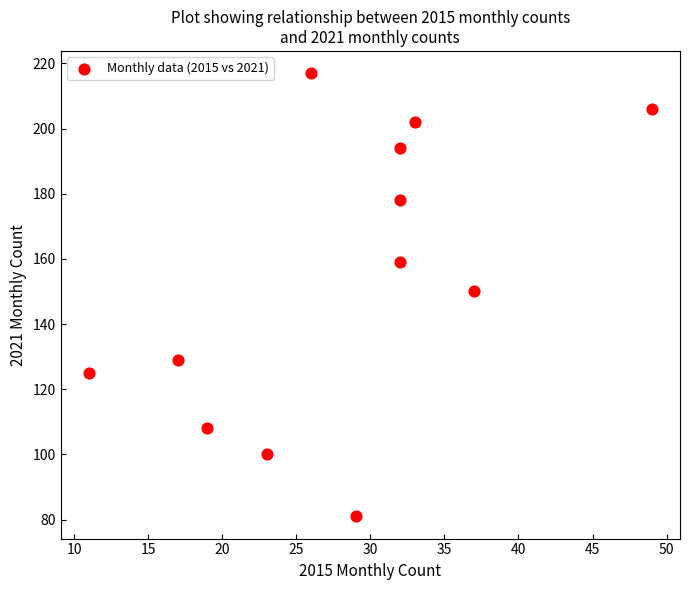

What is the range of X values (max minus min)?

38